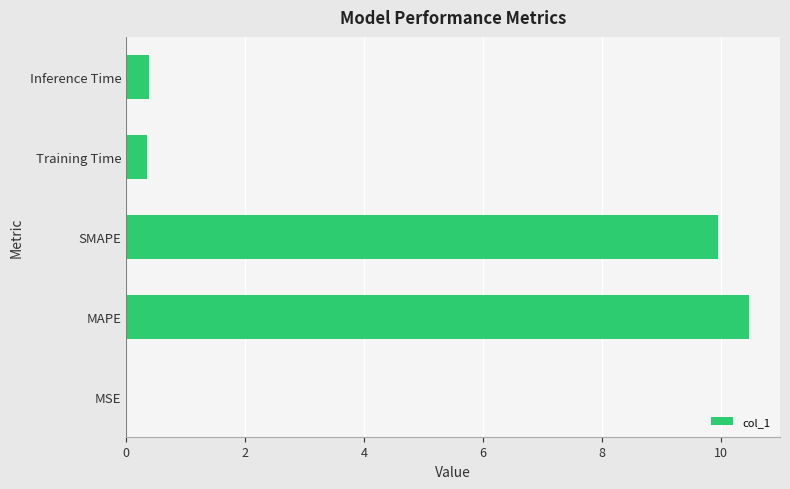

The value at MSE is 0.0. True or false?

True